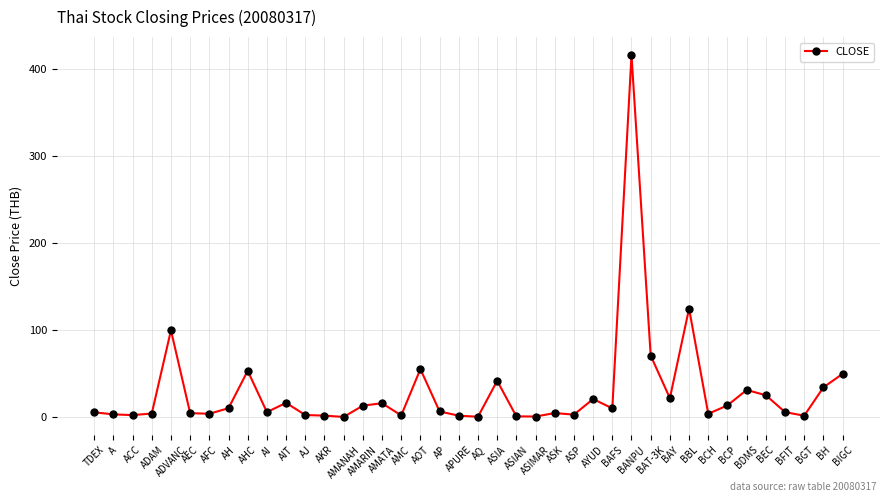

Is it true that the value at BANPU is 416.0?

True